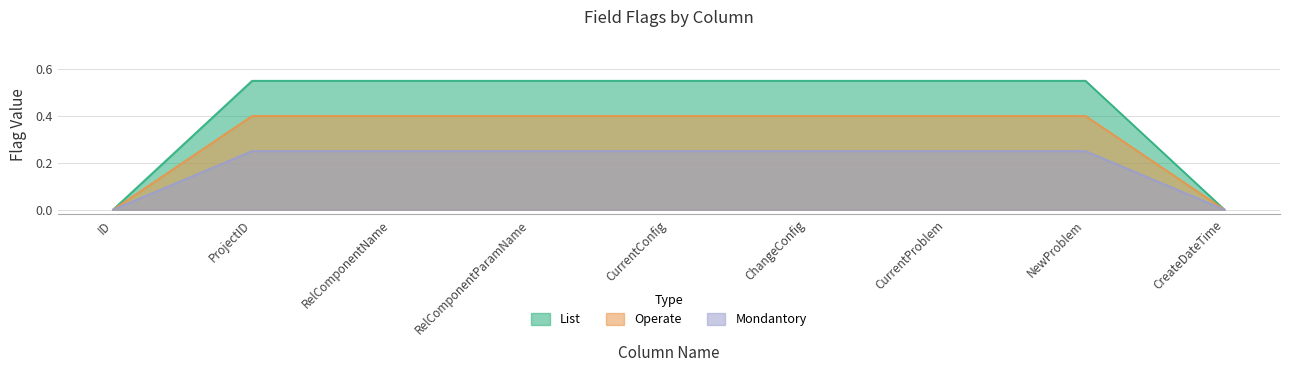

True or false: Operate and Mondantory cross at least once.

False